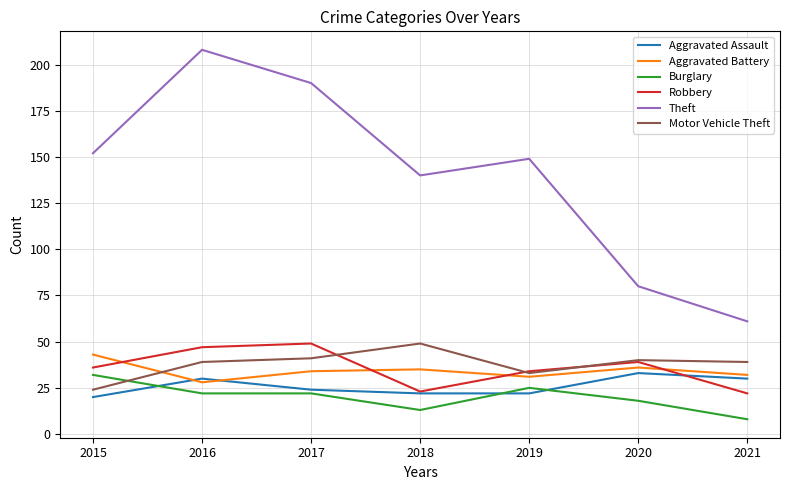

How many lines are shown in the chart?

6